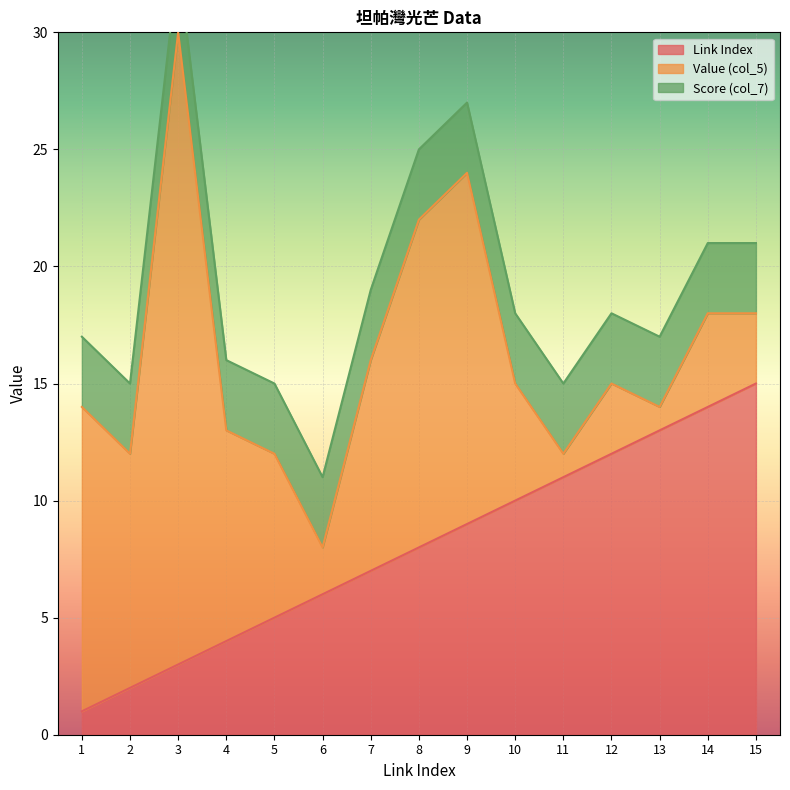

How many lines are shown in the chart?

3